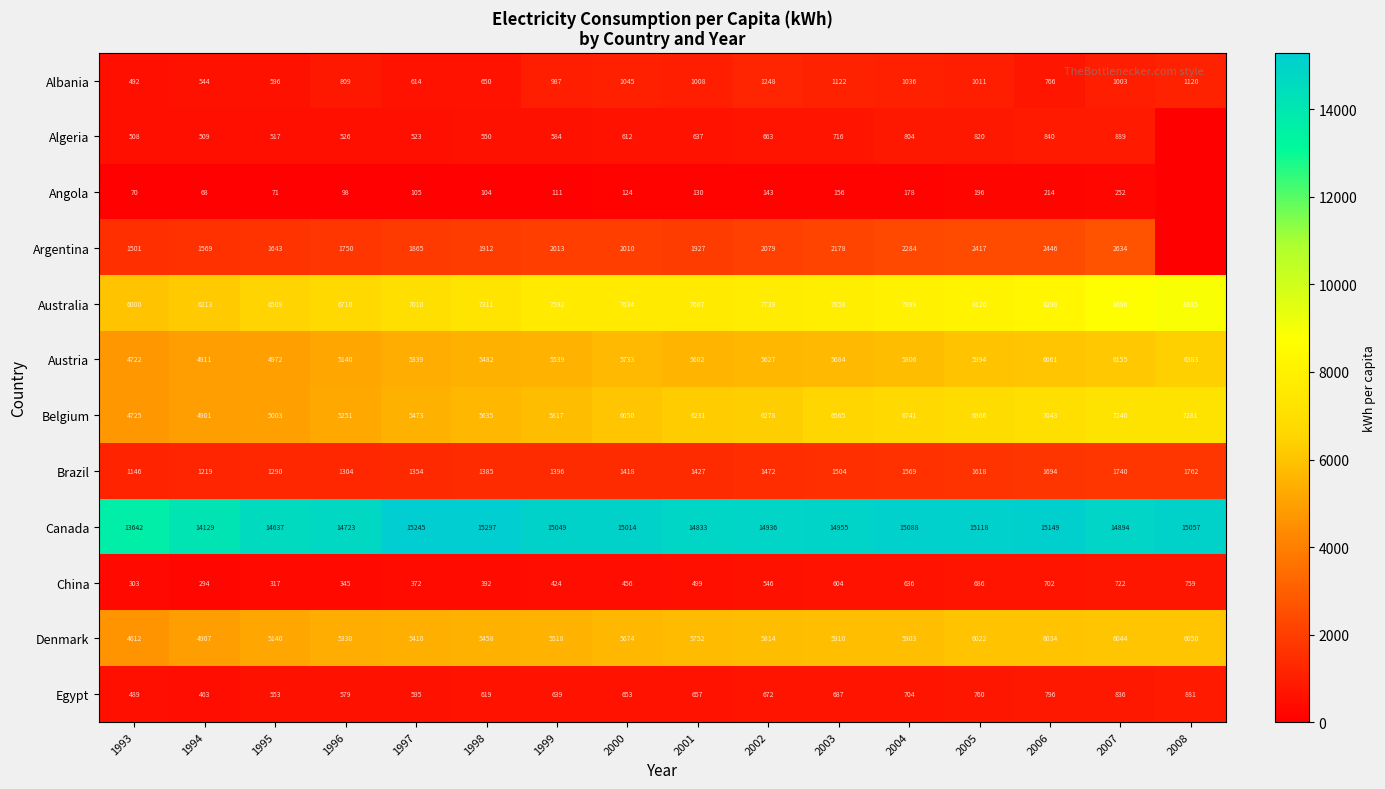

How many data points in China are less than 499?

8